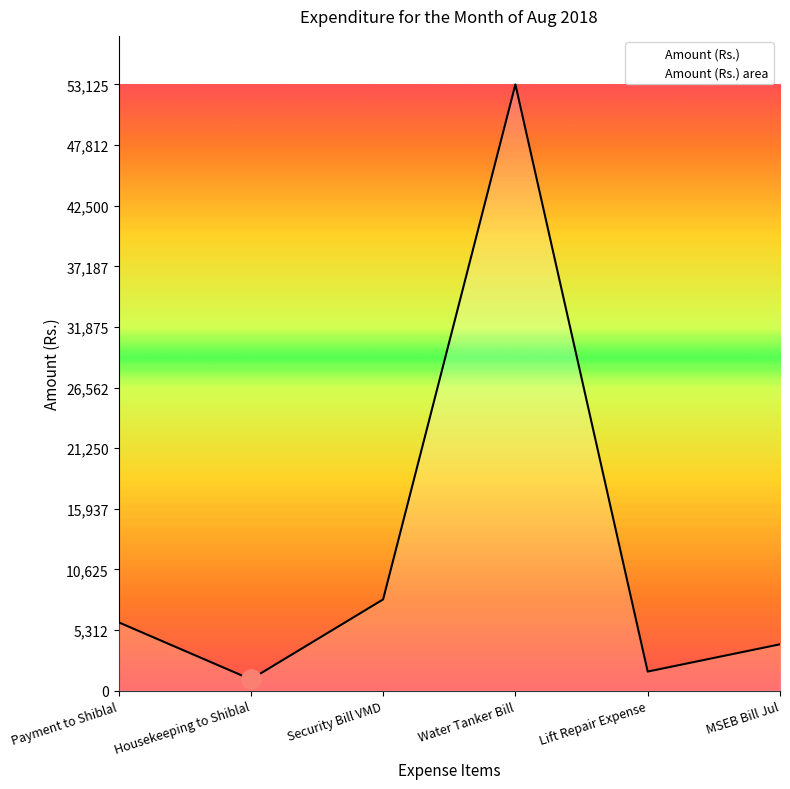

Rank the categories by value from lowest to highest.

Housekeeping to Shiblal, Lift Repair Expense, MSEB Bill Jul, Payment to Shiblal, Security Bill VMD, Water Tanker Bill